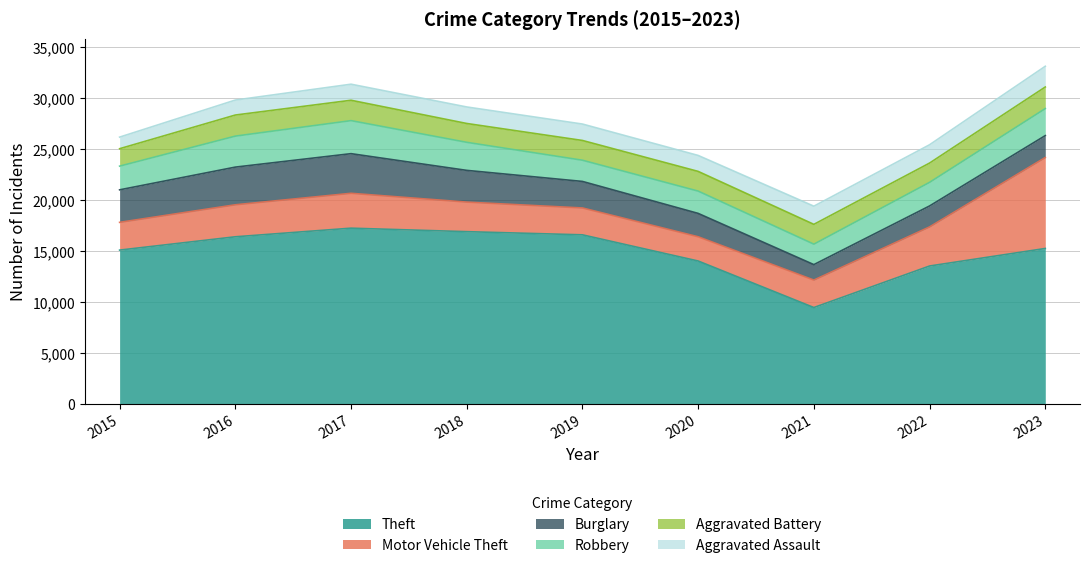

At how many categories does at least one series exceed 13553?

7